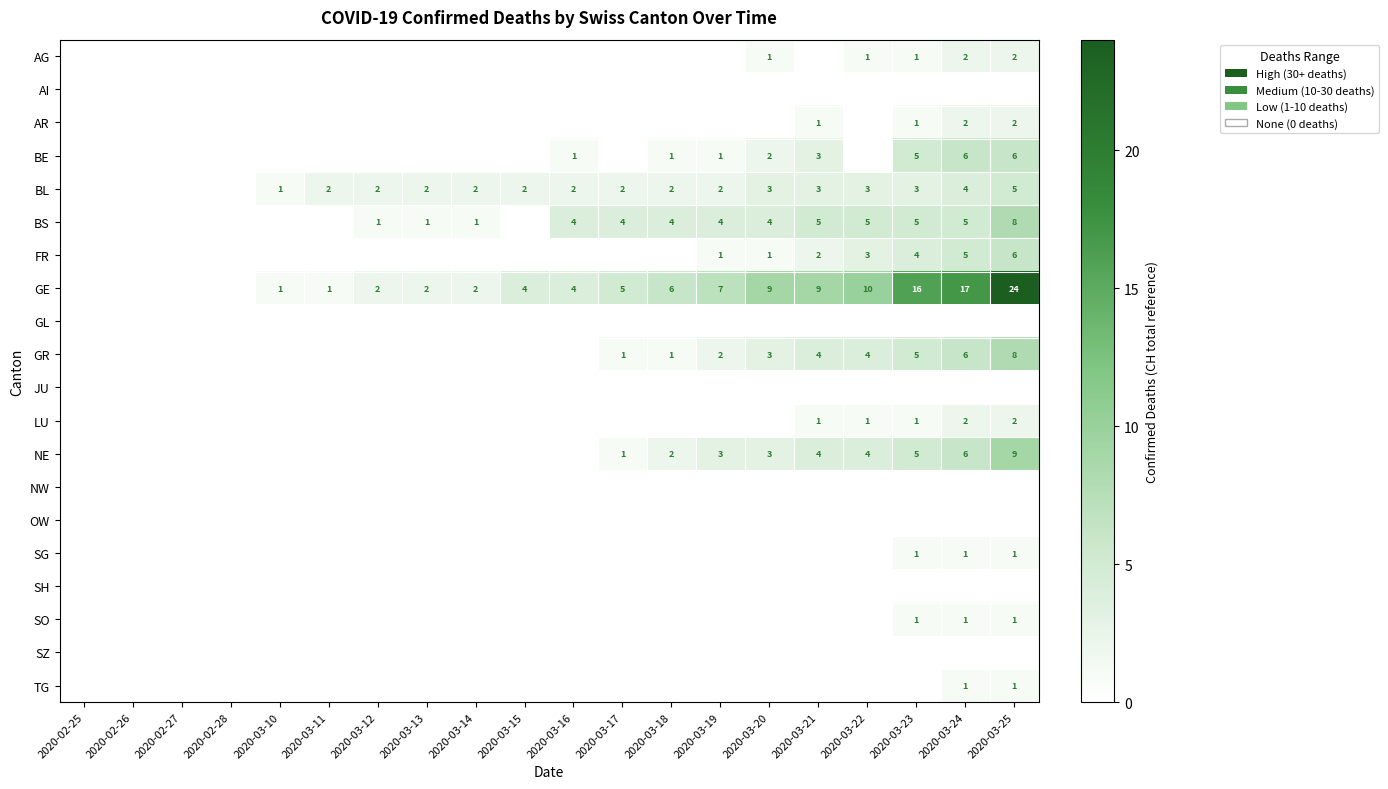

True or false: GE has a value of 2 at 2020-03-14.

True